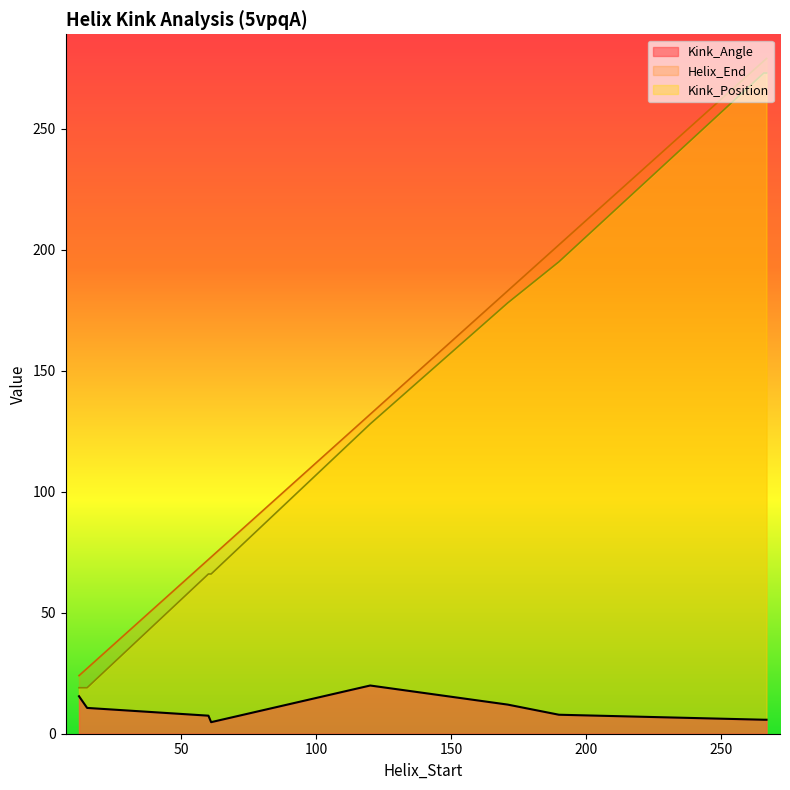

What is the total value across all series at 120?

279.9